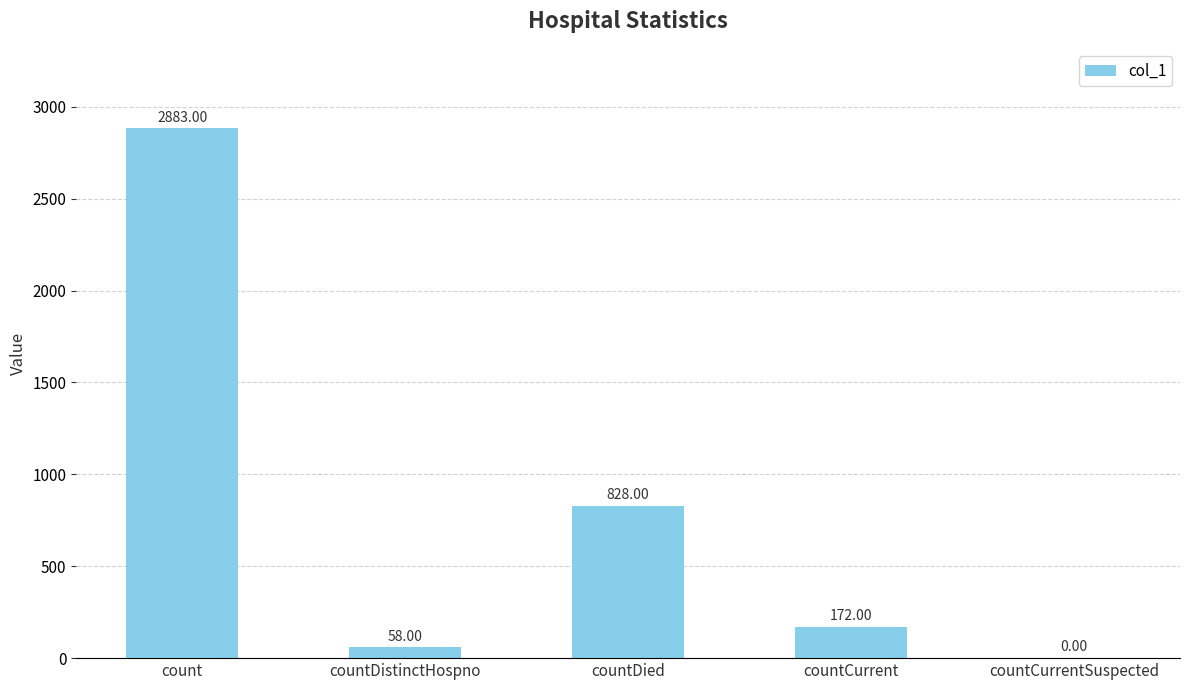

Which has a higher value, countCurrentSuspected or count?

count